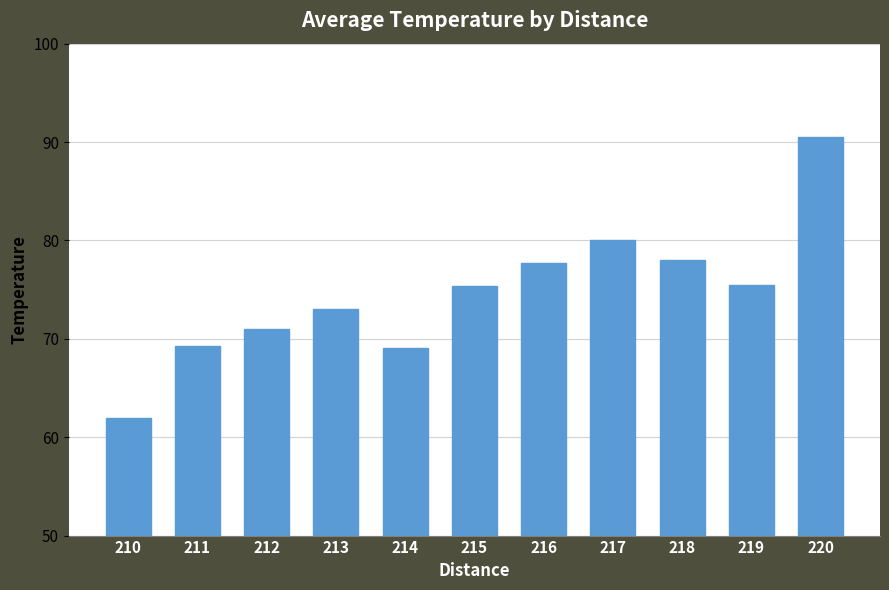

What is the difference between the maximum and minimum values?

28.5